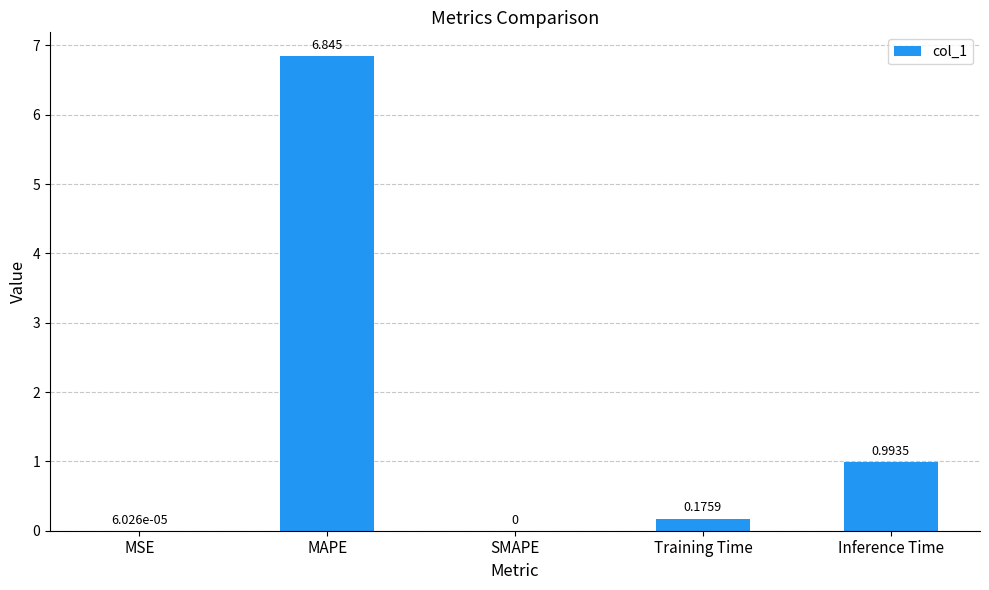

The chart shows a value of 0.0 at SMAPE. True or false?

True